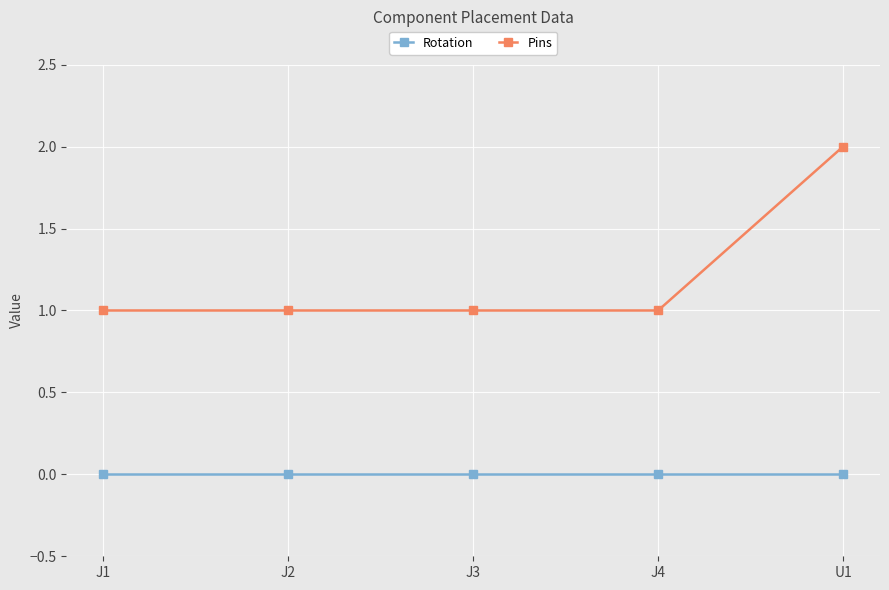

What is the value of the Pins point at the 4th from the left?

1